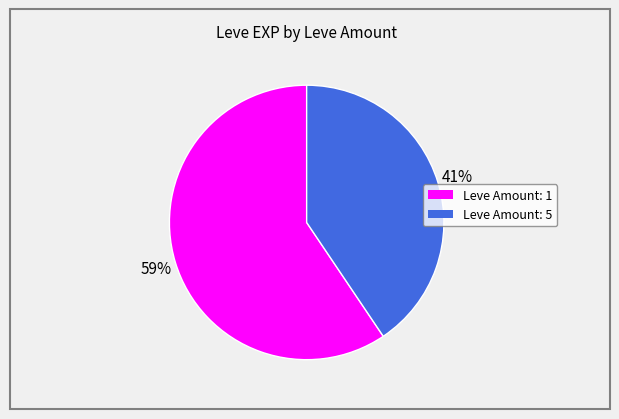

To the nearest percent, what is the average slice percentage?

50%